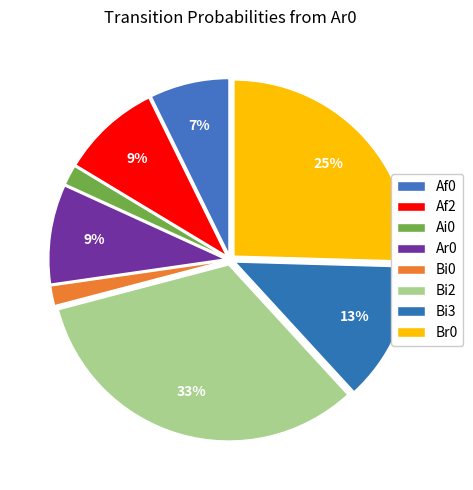

Which slice is the smallest?

Ai0